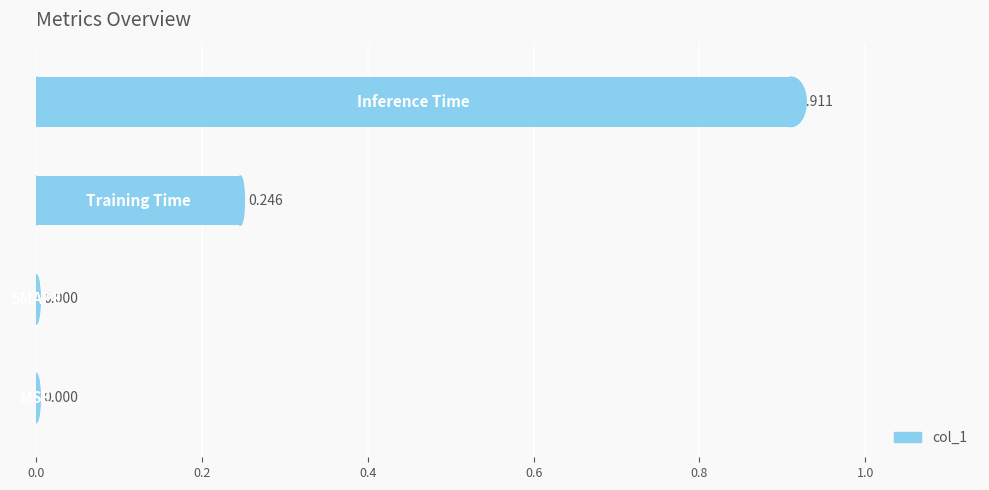

What is the difference between the second highest and second lowest values?

0.2